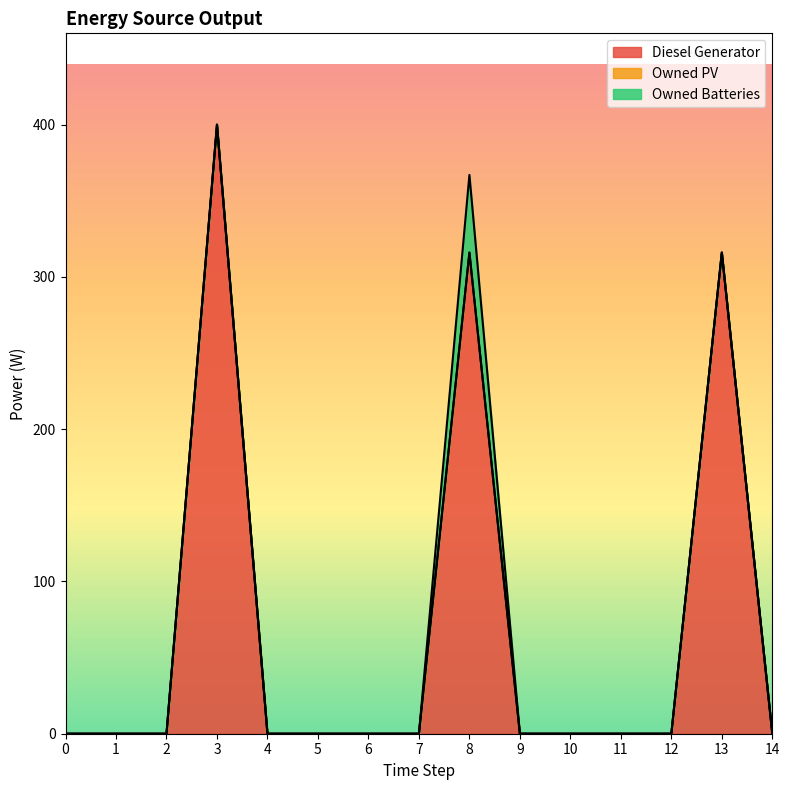

Reading right to left, extract all data points from this chart.

Diesel Generator: 14=0	13=316	12=0	11=0	10=0	9=0	8=316	7=0	6=0	5=0	4=0	3=400	2=0	1=0	0=0
Owned PV: 14=0	13=0	12=0	11=0	10=0	9=0	8=0	7=0	6=0	5=0	4=0	3=0	2=0	1=0	0=0
Owned Batteries: 14=0	13=0	12=0	11=0	10=0	9=0	8=51	7=0	6=0	5=0	4=0	3=0	2=0	1=0	0=0